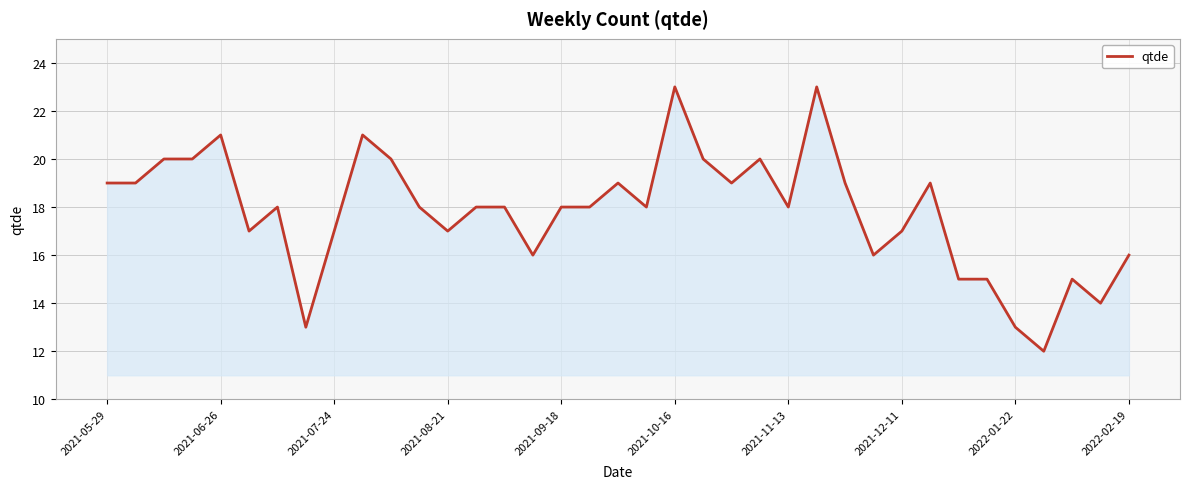

What is the difference between the maximum and minimum values?

11